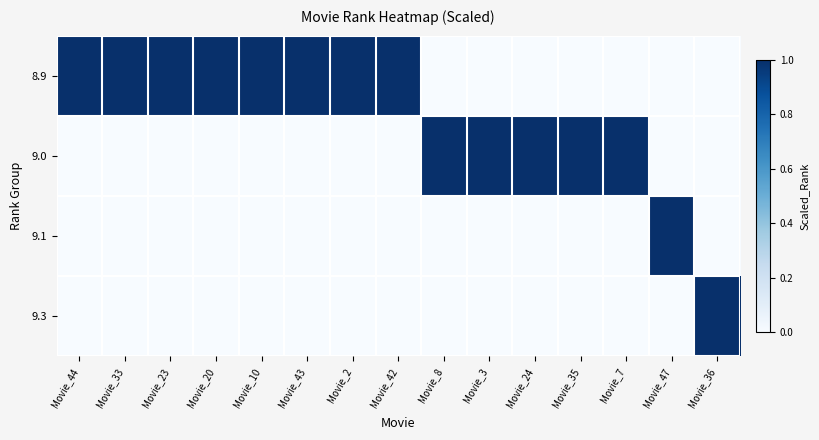

Between Movie_8 and Movie_47, which series saw the biggest shift?

9.0